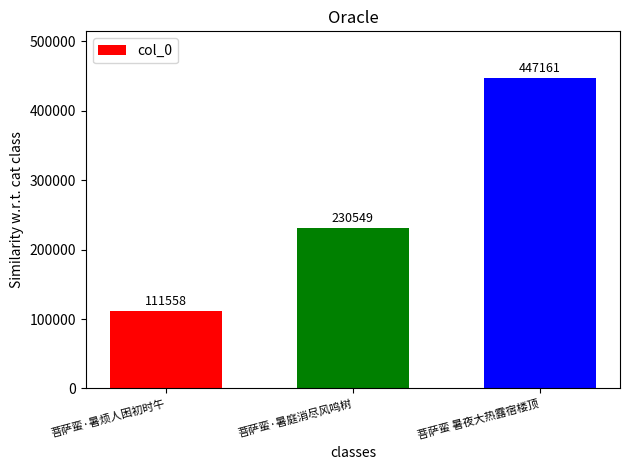

The value at 菩萨蛮·暑庭消尽风鸣树 is 330391. True or false?

False